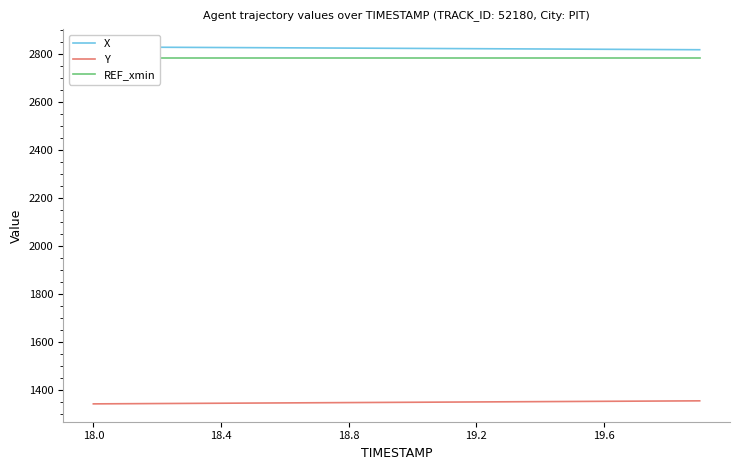

The value of Y at 18.0 is 733.7. True or false?

False